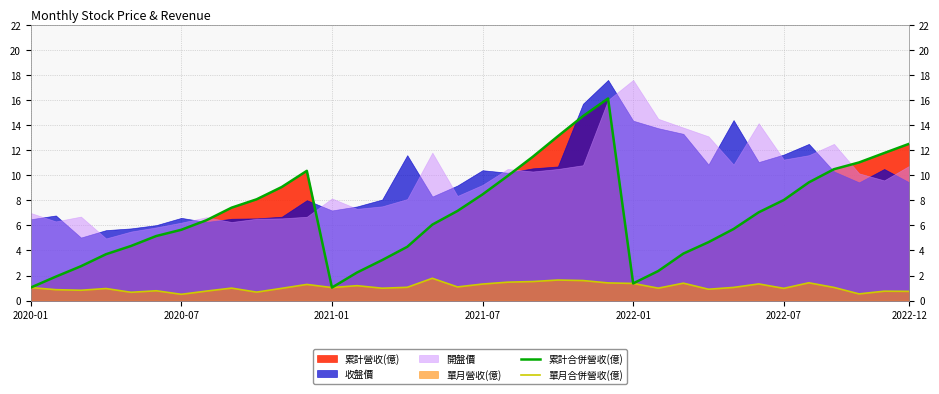

What is the highest value of the 單月合併營收(億) series?

1.8